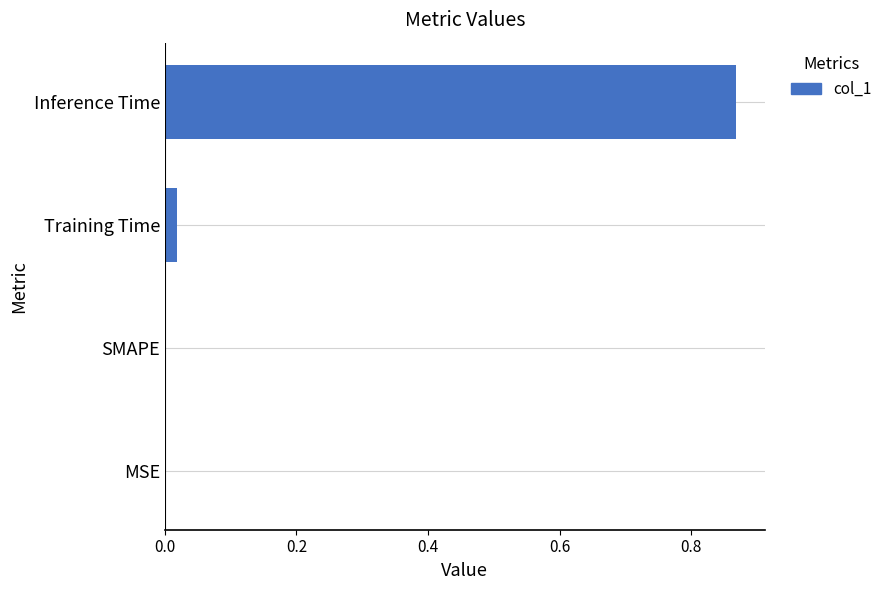

What is the change in value from Training Time to Inference Time?

+0.8